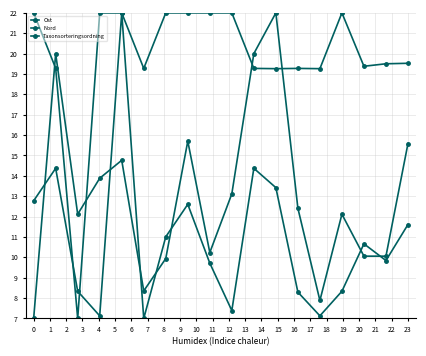

How many distinct data groups are displayed?

3